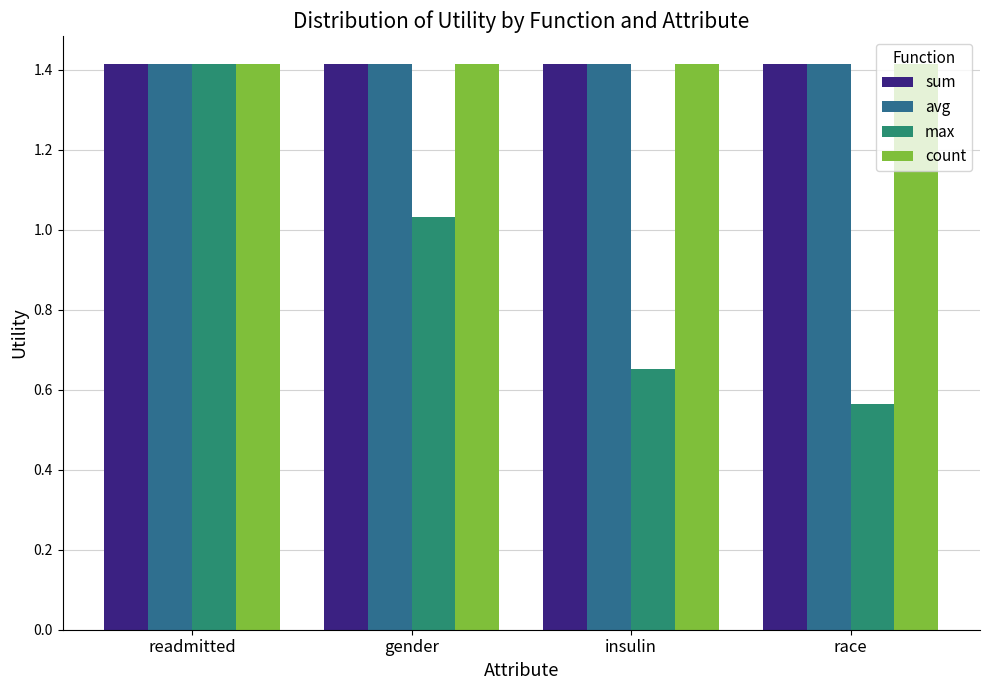

What position from the right is gender?

3